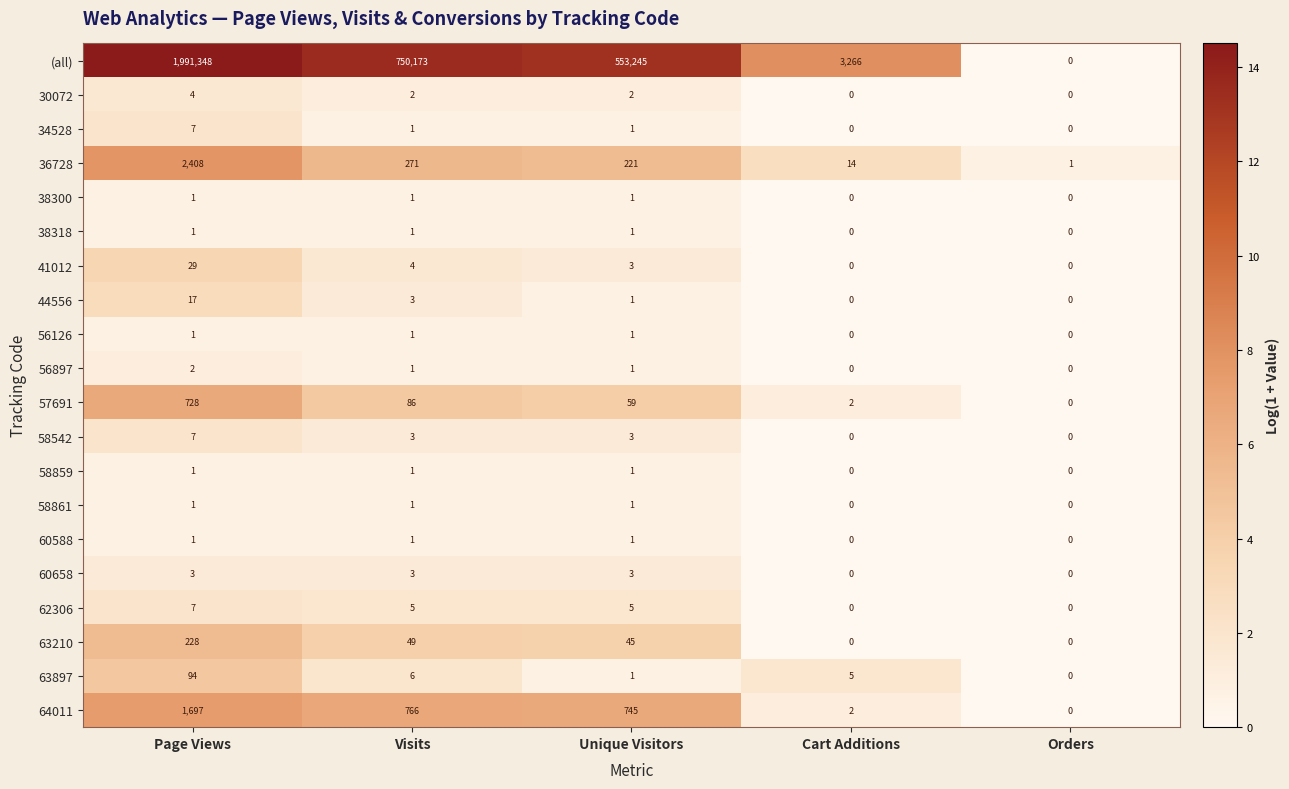

The 57691 series shows 55 at Visits. True or false?

False